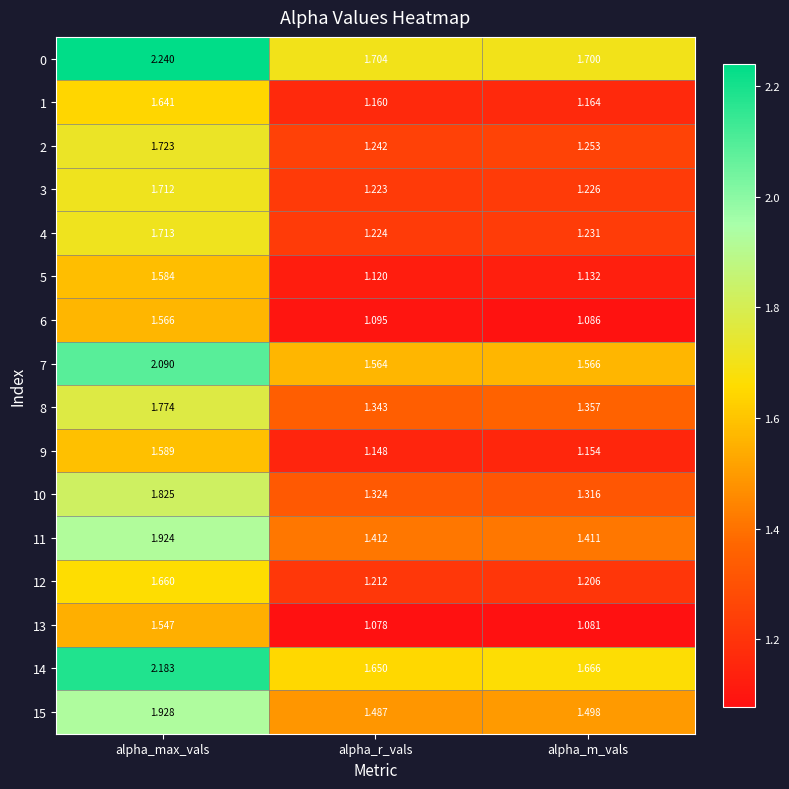

Which category has the highest value across all series?

alpha_max_vals